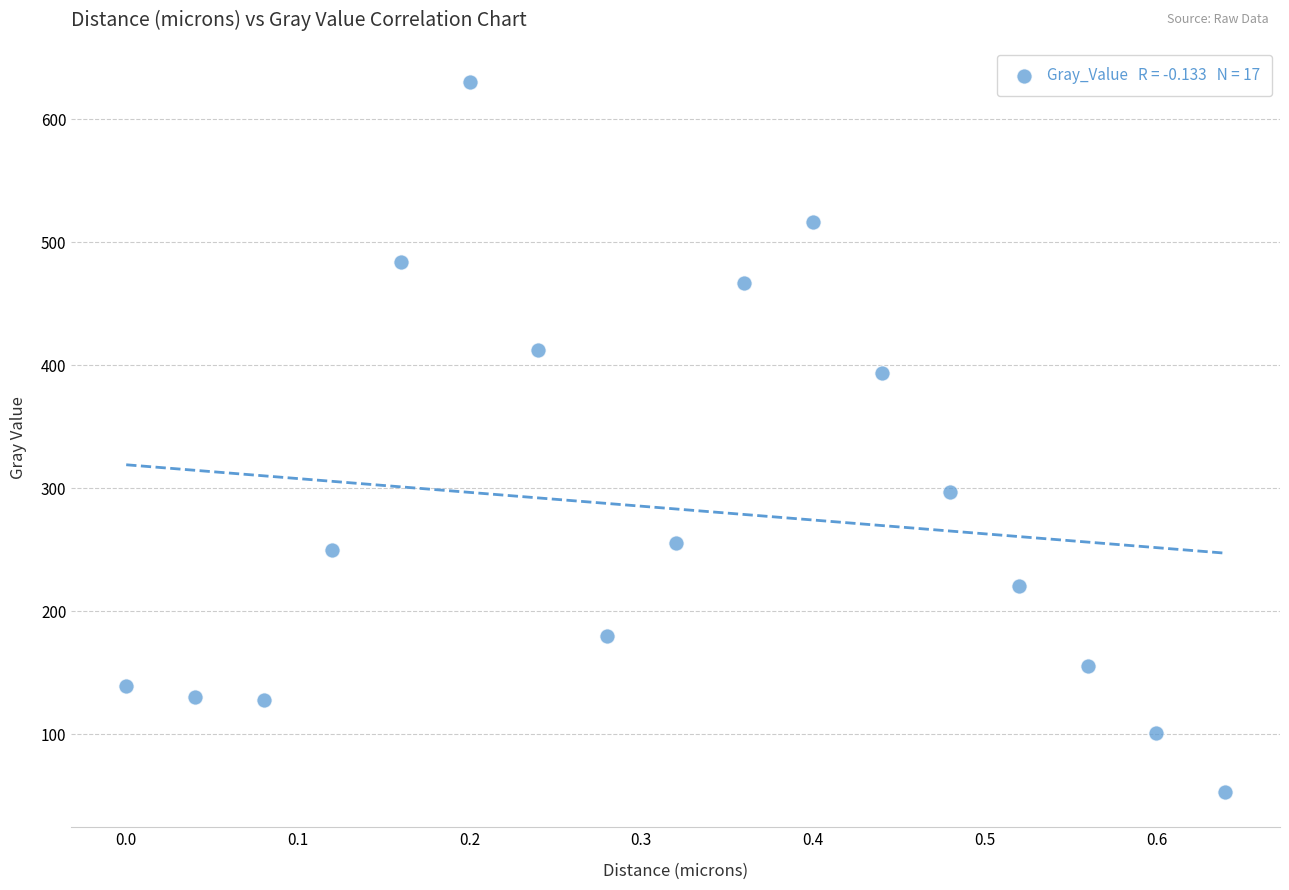

What Y value in the scatter plot is closest to 341?

297.1